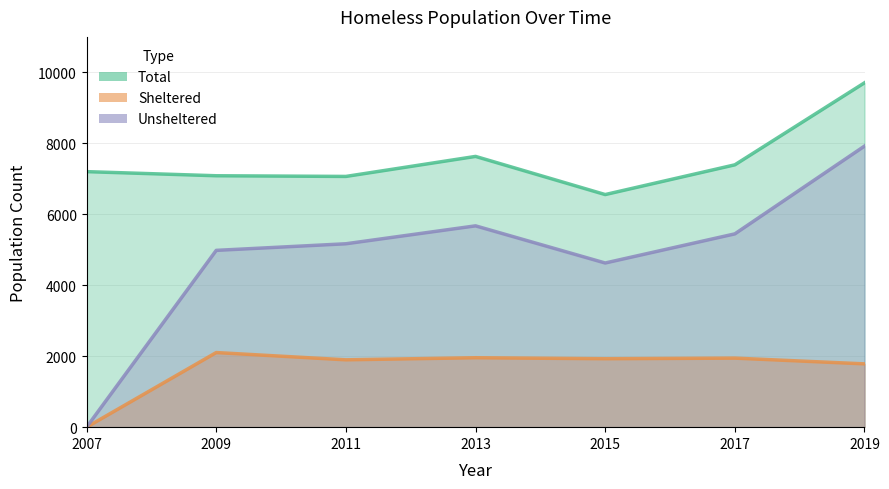

What is the difference between the Total values at 2017 and 2015?

838